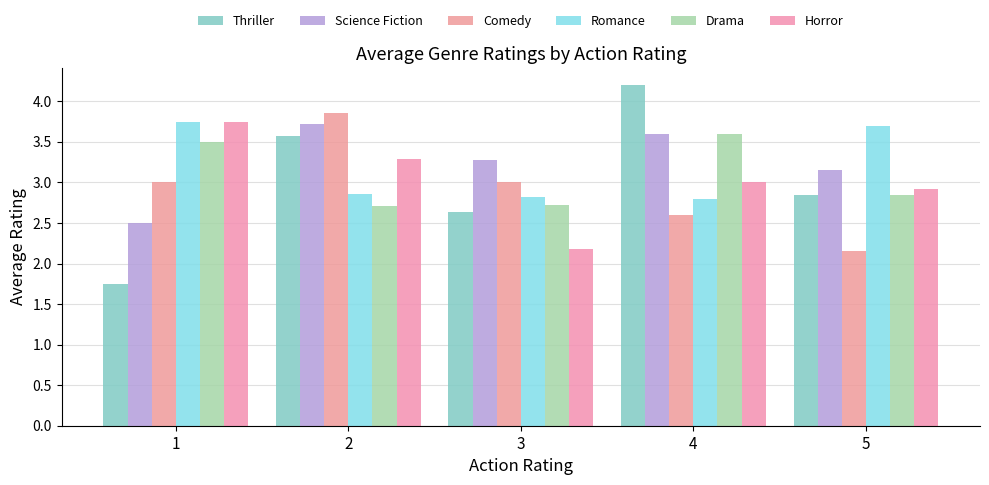

How many bars are there in each group?

6